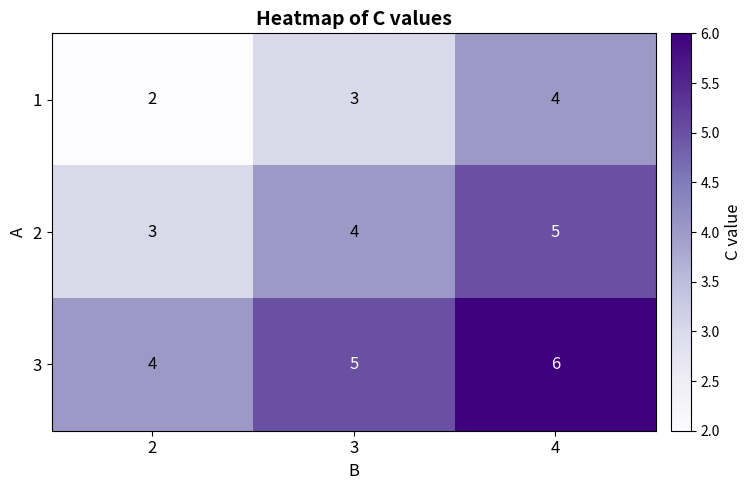

Which series has the largest total across all categories?

3